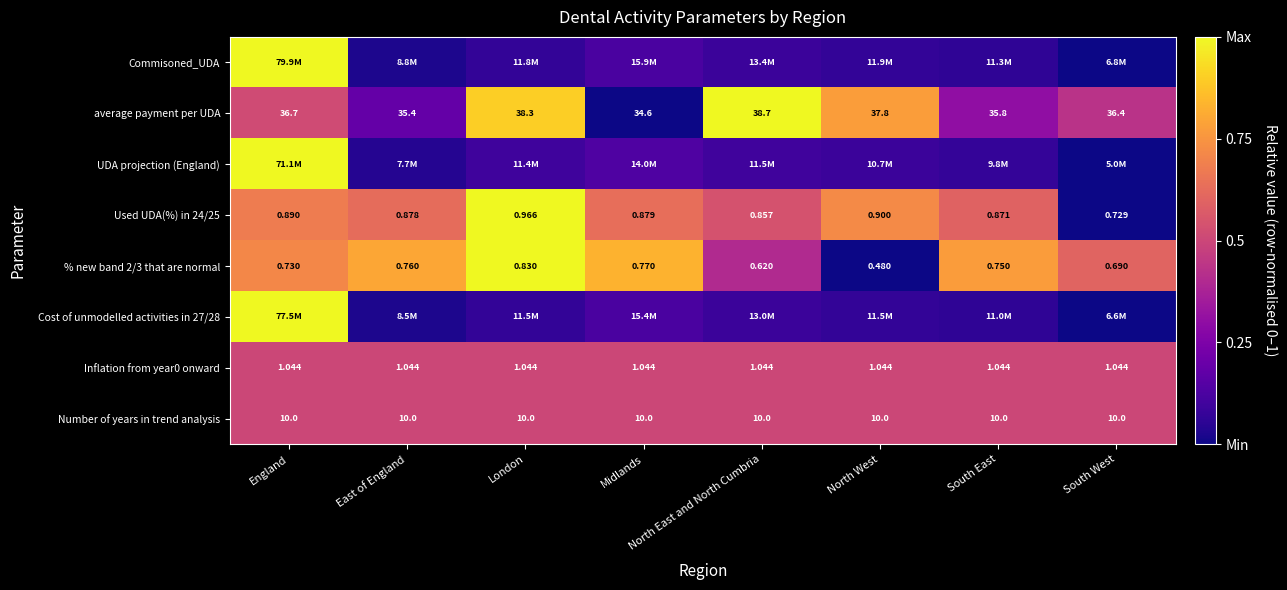

Is the value of average payment per UDA at South West greater than the value of % new band 2/3 that are normal at Midlands?

Yes